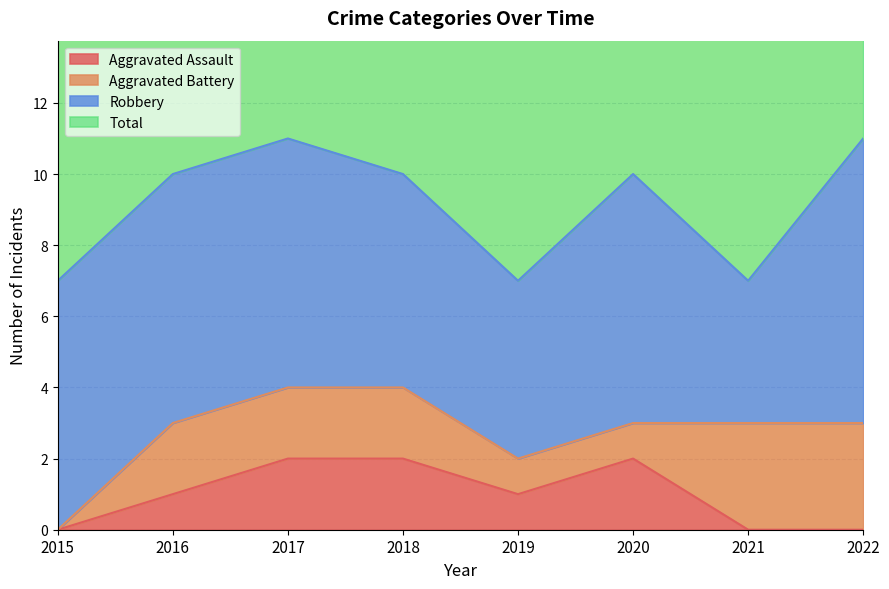

Is it true that Total equals 7 at 2019?

True